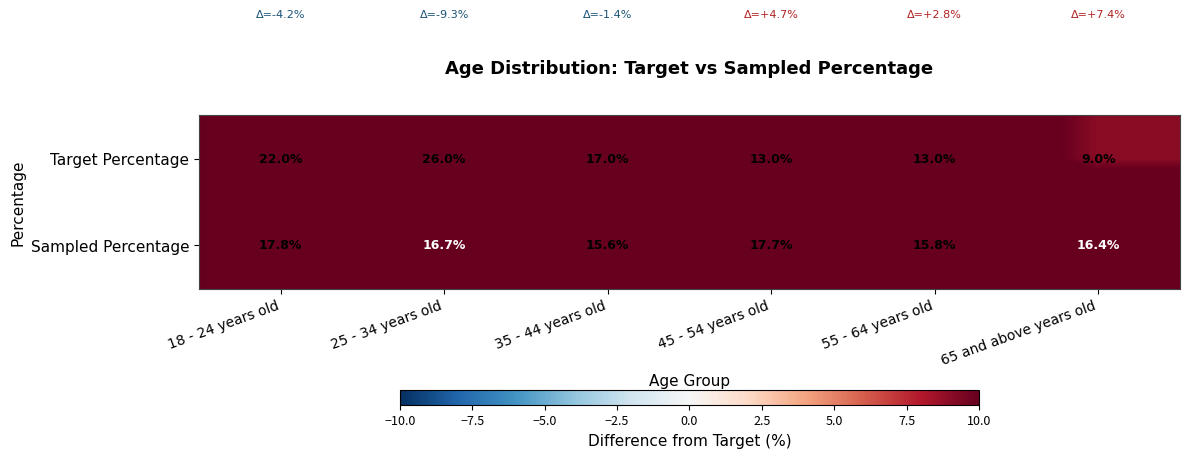

Which series has the widest spread of values?

Target Percentage